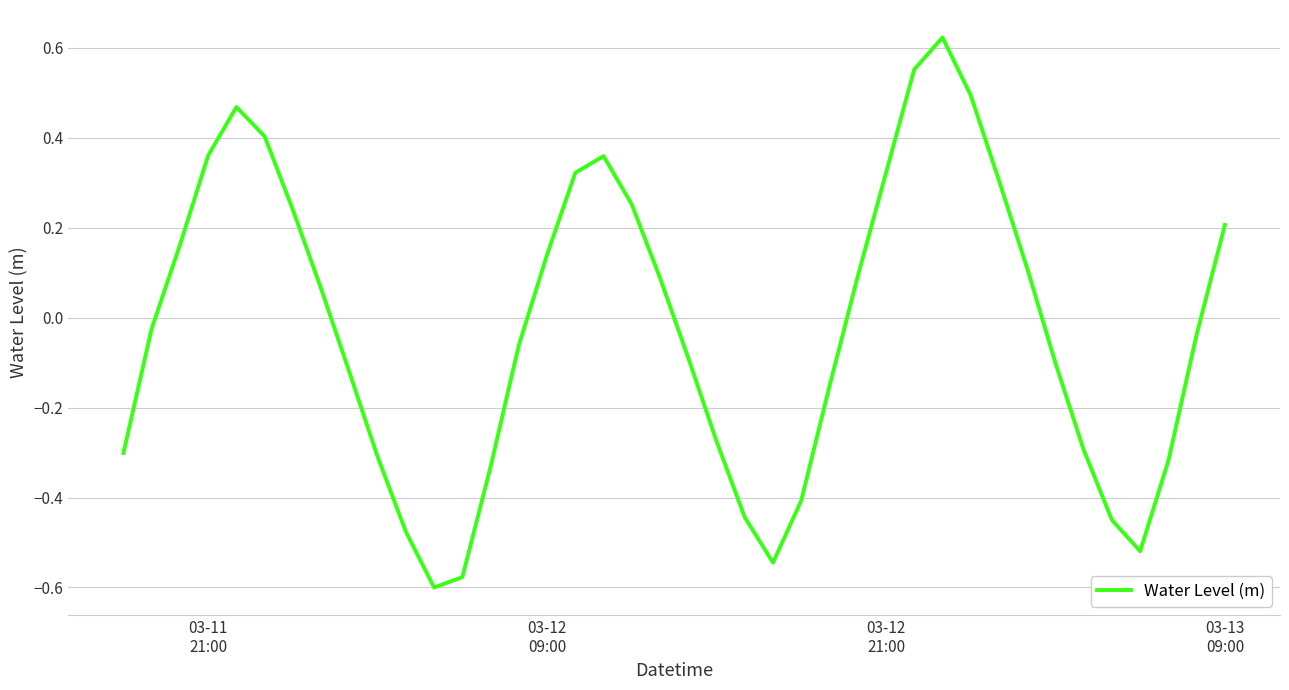

How many values exceed 0?

19